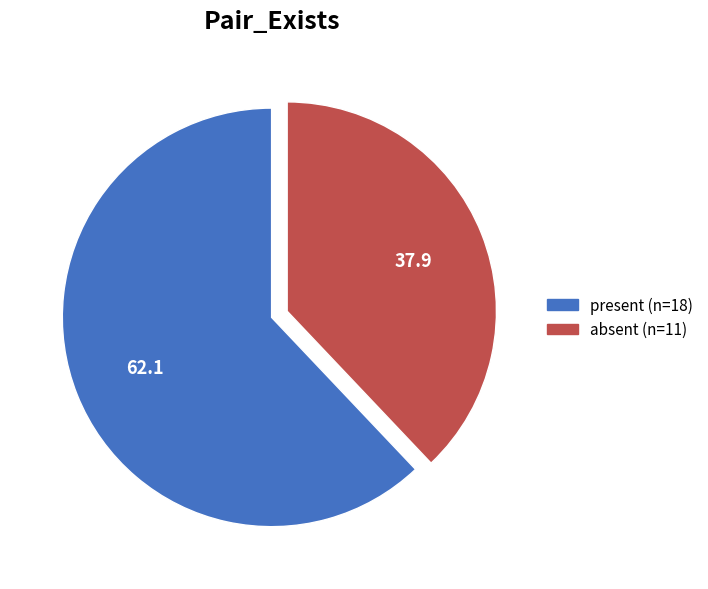

Rank the categories by value from highest to lowest.

present, absent